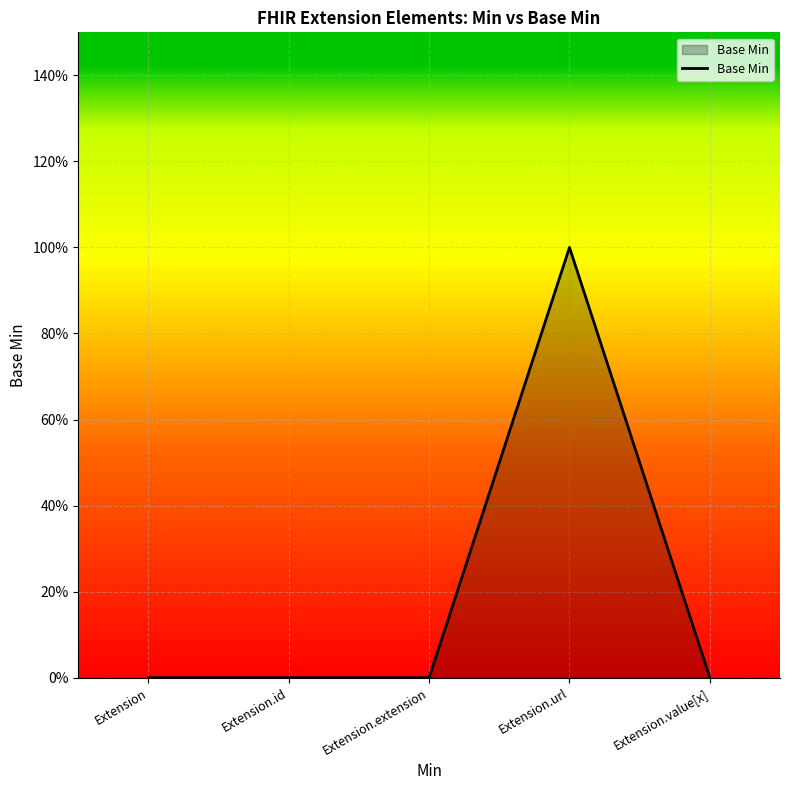

Does the chart display data point markers on the line(s)?

No